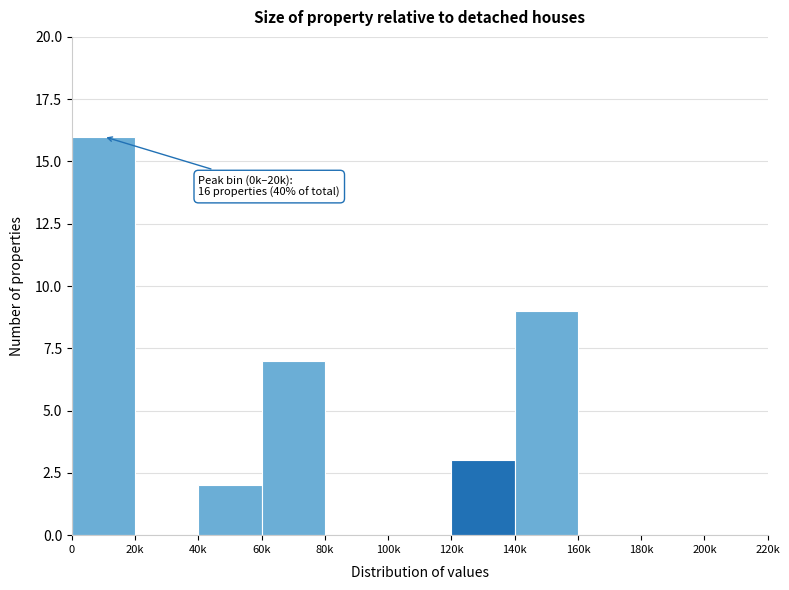

What is the maximum value shown in the chart?

16